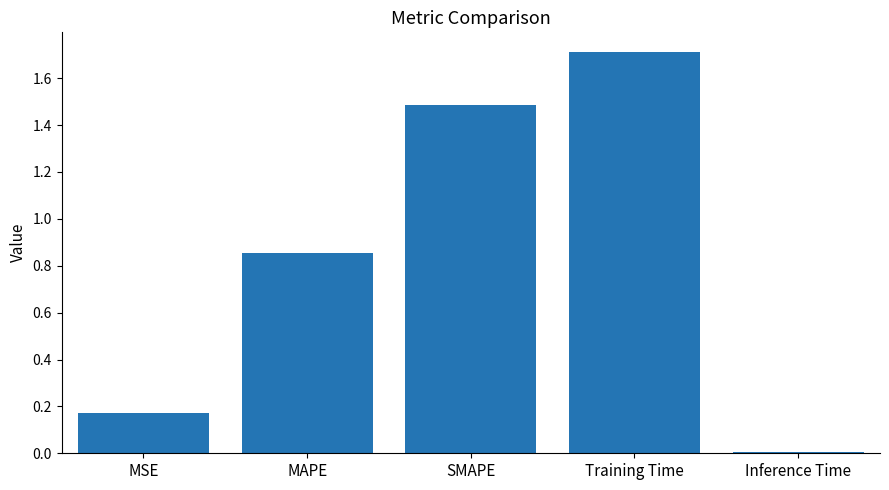

What is the difference between the second highest and second lowest values?

1.3